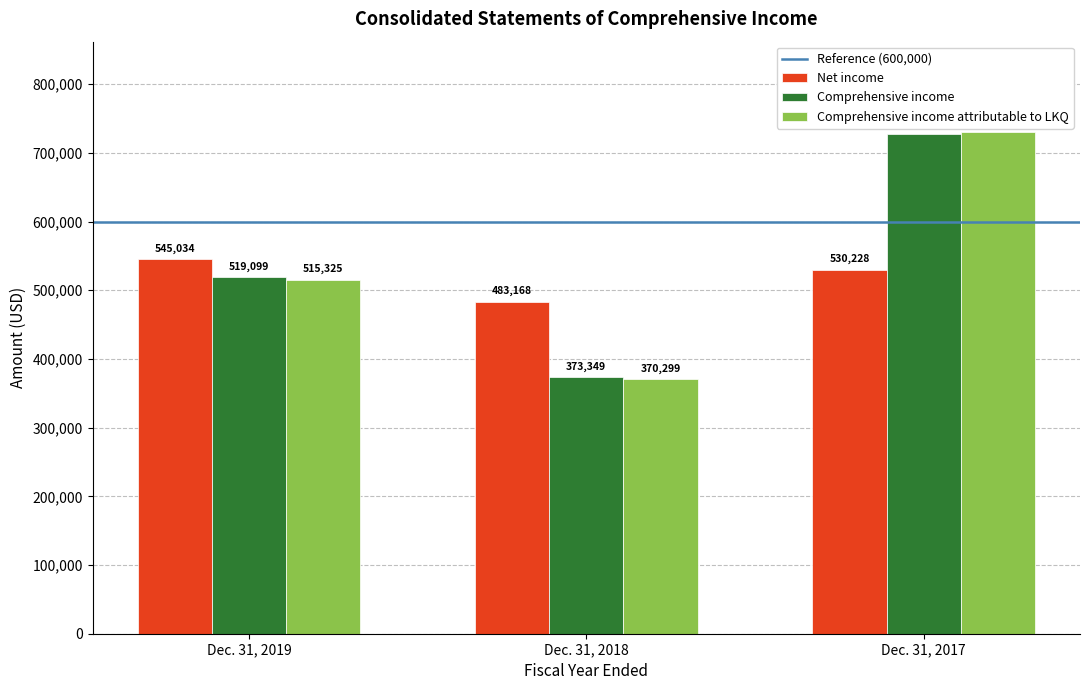

Is the value of Net income at Dec. 31, 2019 greater than the value of Comprehensive income at Dec. 31, 2017?

No